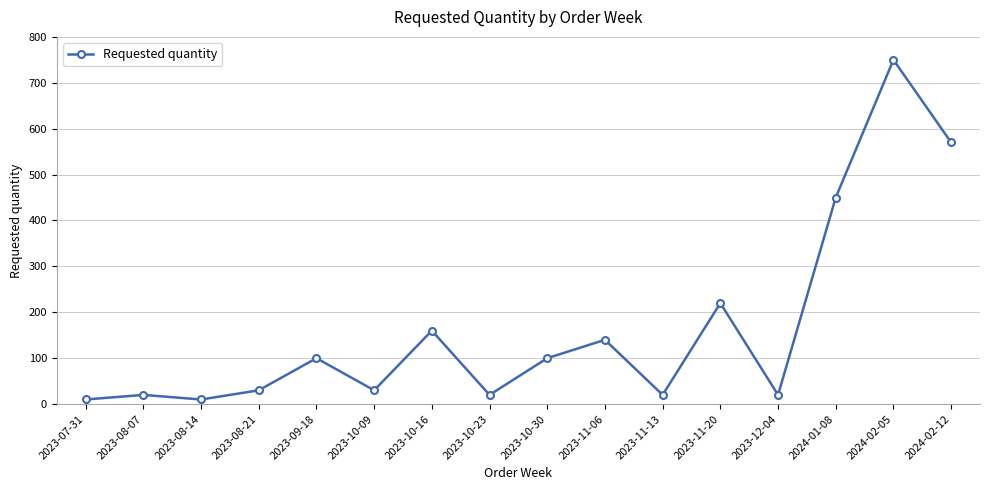

Read the value at 2023-11-13.

20